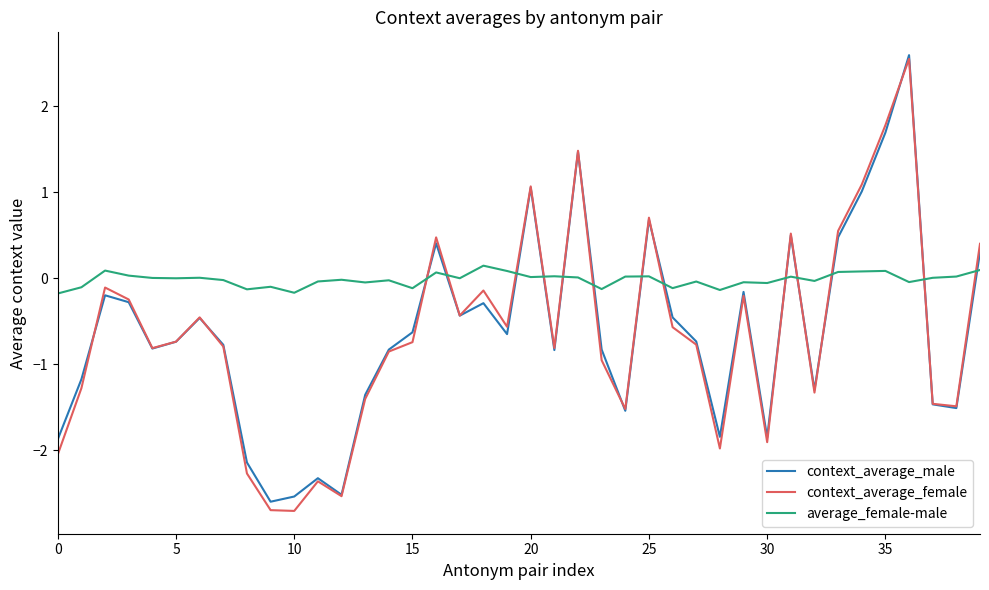

After their last crossing, which series has the higher values: context_average_male or average_female-male?

context_average_male